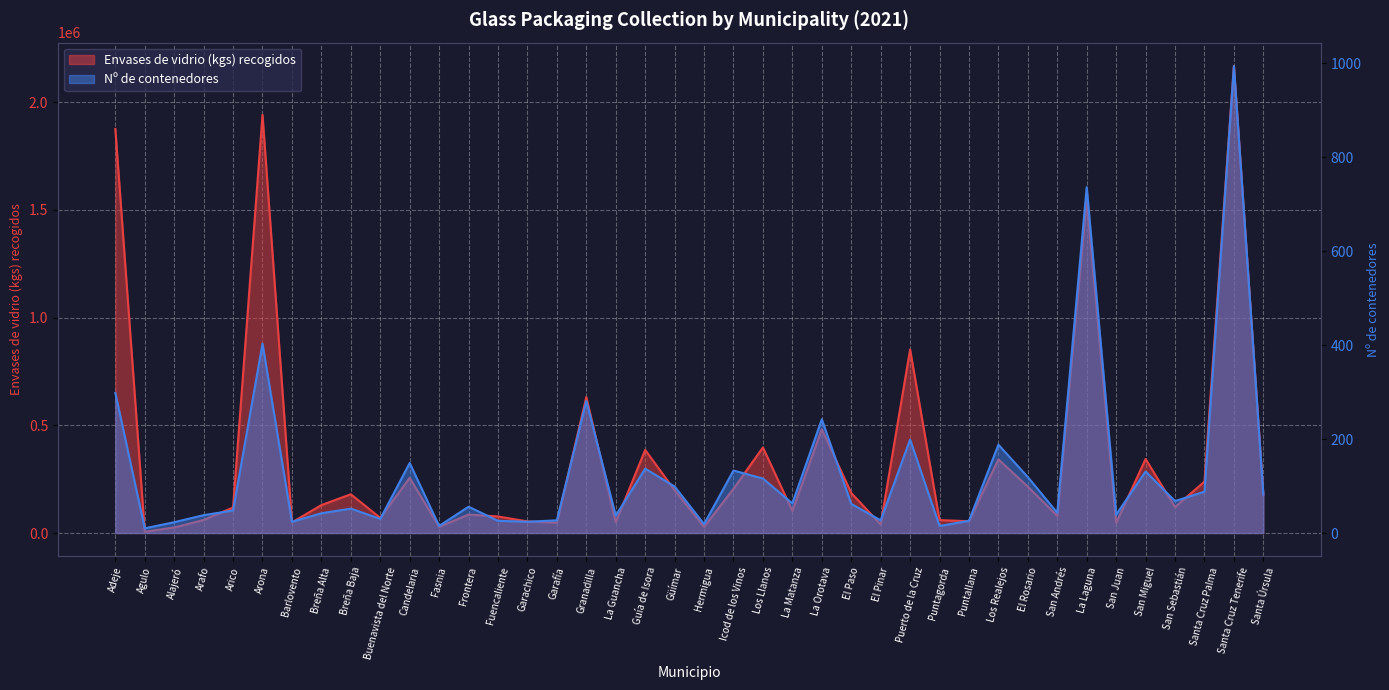

Reading left to right, transcribe all the data shown in this chart.

Envases de vidrio (kgs) recogidos: Adeje=1876100	Agulo=5950	Alajeró=25820	Arafo=60650	Arico=118570	Arona=1941470	Barlovento=49310	Breña Alta=129720	Breña Baja=179930	Buenavista del Norte=70350	Candelaria=256200	Fasnia=28550	Frontera=85800	Fuencaliente=76850	Garachico=53880	Garafía=47820	Granadilla=631160	La Guancha=50210	Guía de Isora=385720	Güímar=198830	Hermigua=28430	Icod de los Vinos=205510	Los Llanos=397360	La Matanza=102570	La Orotava=481810	El Paso=185890	El Pinar=40040	Puerto de la Cruz=852260	Puntagorda=60030	Puntallana=54700	Los Realejos=341760	El Rosario=215430	San Andrés=79890	La Laguna=1546940	San Juan=46770	San Miguel=343590	San Sebastián=120640	Santa Cruz Palma=238710	Santa Cruz Tenerife=2168490	Santa Úrsula=179410
Nº de contenedores: Adeje=298	Agulo=10	Alajeró=23	Arafo=38	Arico=48	Arona=403	Barlovento=24	Breña Alta=42	Breña Baja=52	Buenavista del Norte=30	Candelaria=149	Fasnia=15	Frontera=56	Fuencaliente=26	Garachico=24	Garafía=27	Granadilla=281	La Guancha=37	Guía de Isora=137	Güímar=99	Hermigua=19	Icod de los Vinos=133	Los Llanos=116	La Matanza=63	La Orotava=242	El Paso=62	El Pinar=27	Puerto de la Cruz=199	Puntagorda=15	Puntallana=26	Los Realejos=188	El Rosario=119	San Andrés=43	La Laguna=736	San Juan=39	San Miguel=131	San Sebastián=68	Santa Cruz Palma=88	Santa Cruz Tenerife=994	Santa Úrsula=82